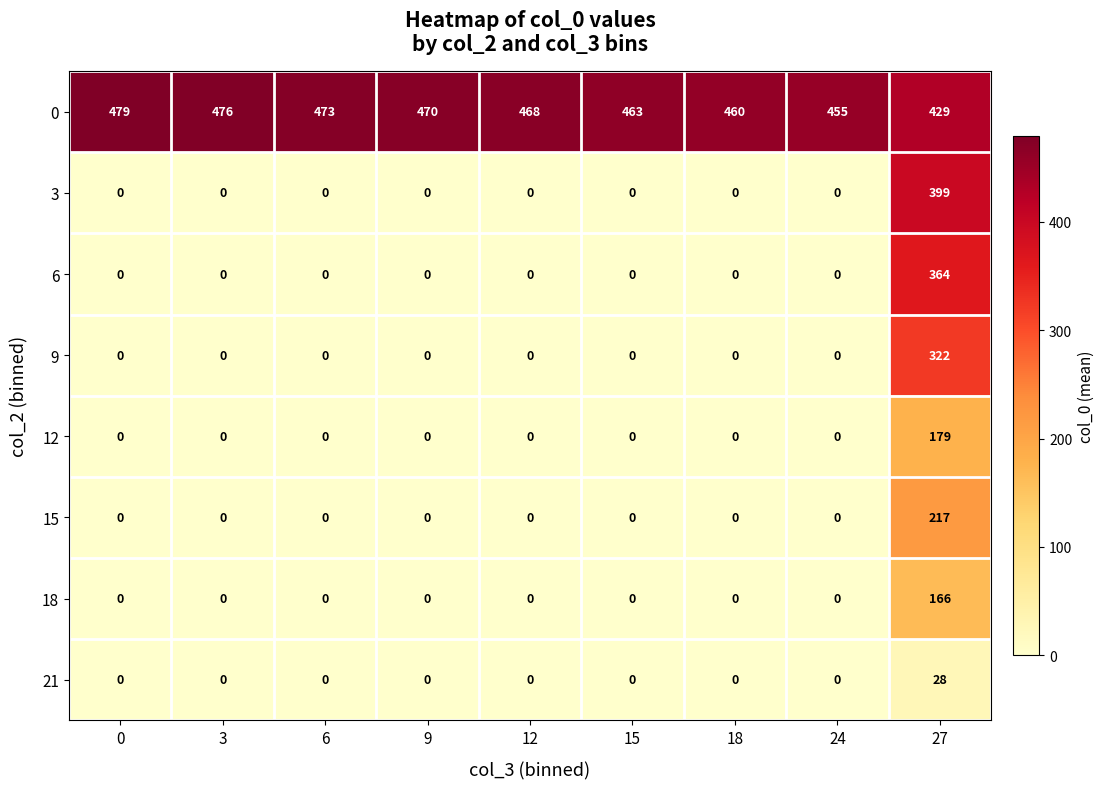

What is the difference between the maximum and minimum values in the 3 series?

399